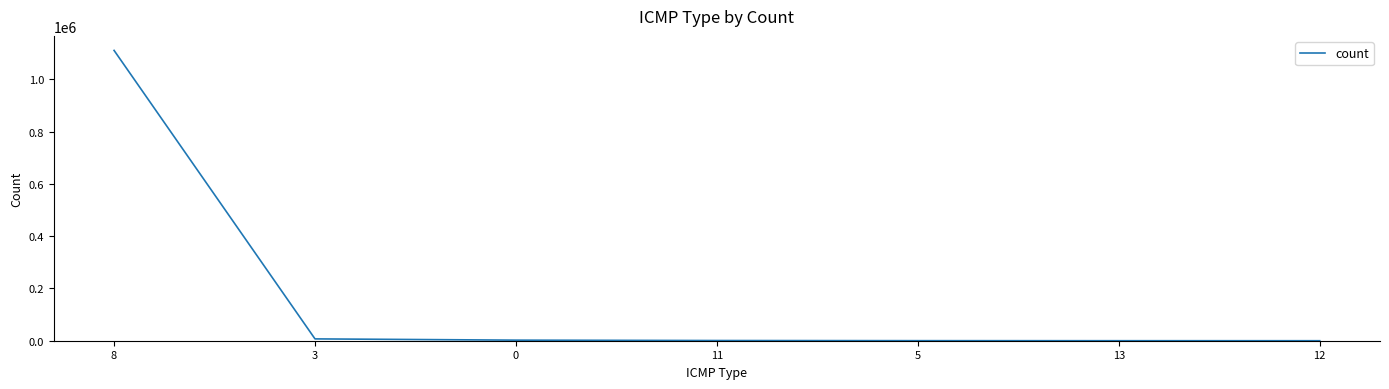

How many series are shown in this chart?

1